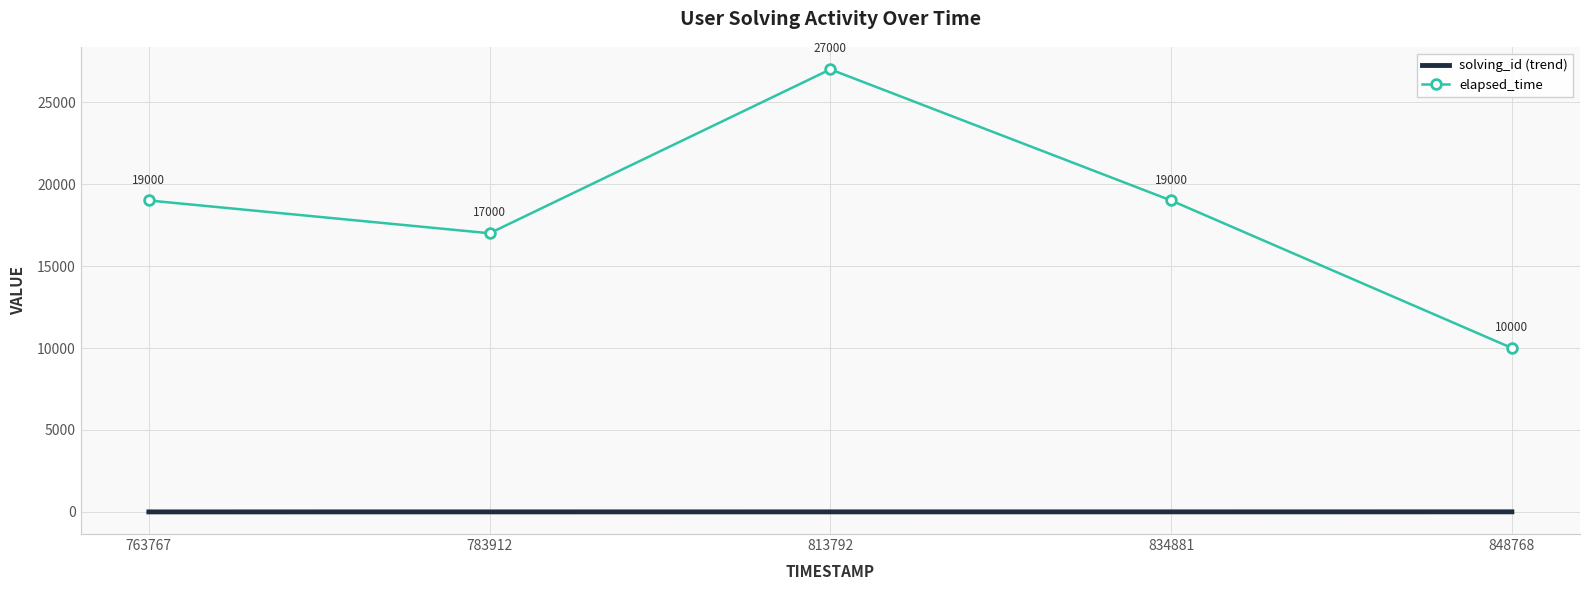

What is the maximum value shown in the chart?

27000.0